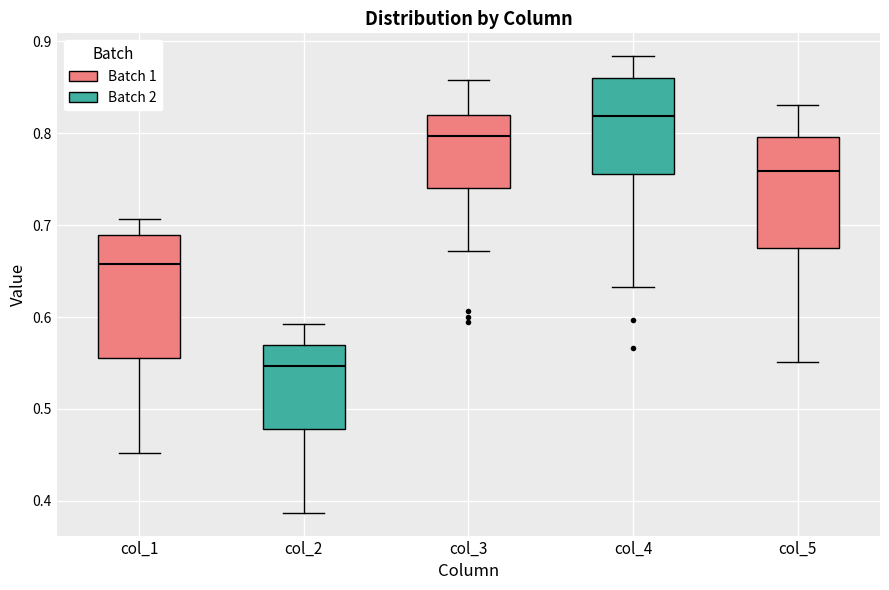

Reading left to right, transcribe this box plot: for each box, give where its median line is, the range the box spans, and where its two whiskers end, as read against the y-axis. The values are not printed on the chart, so give them approximately, as read against the axis.

col_1: median 0.66, box 0.56 to 0.69, whiskers 0.45 to 0.71
col_2: median 0.55, box 0.48 to 0.57, whiskers 0.39 to 0.59
col_3: median 0.80, box 0.74 to 0.82, whiskers 0.67 to 0.86
col_4: median 0.82, box 0.76 to 0.86, whiskers 0.63 to 0.88
col_5: median 0.76, box 0.68 to 0.80, whiskers 0.55 to 0.83